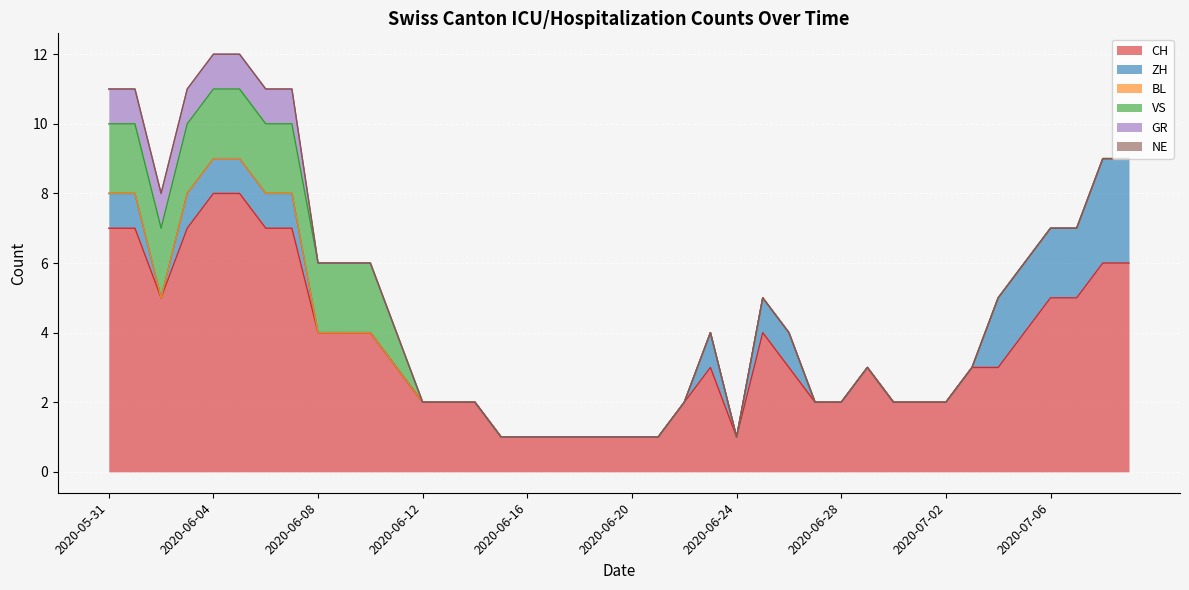

What is the spread (max minus min) of values at 2020-05-31?

7